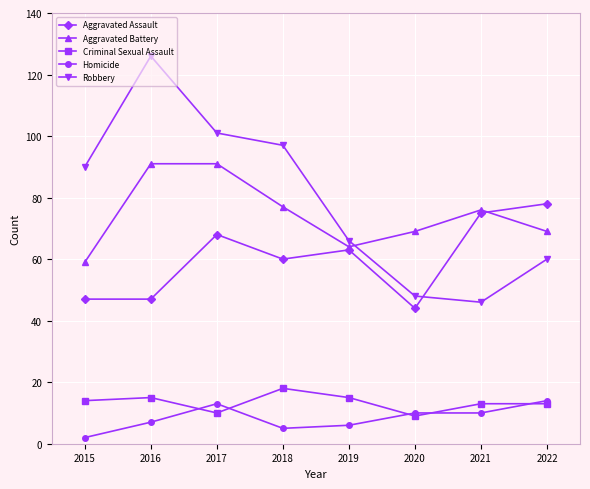

List the labels in order of Robbery value, smallest first.

2021, 2020, 2022, 2019, 2015, 2018, 2017, 2016